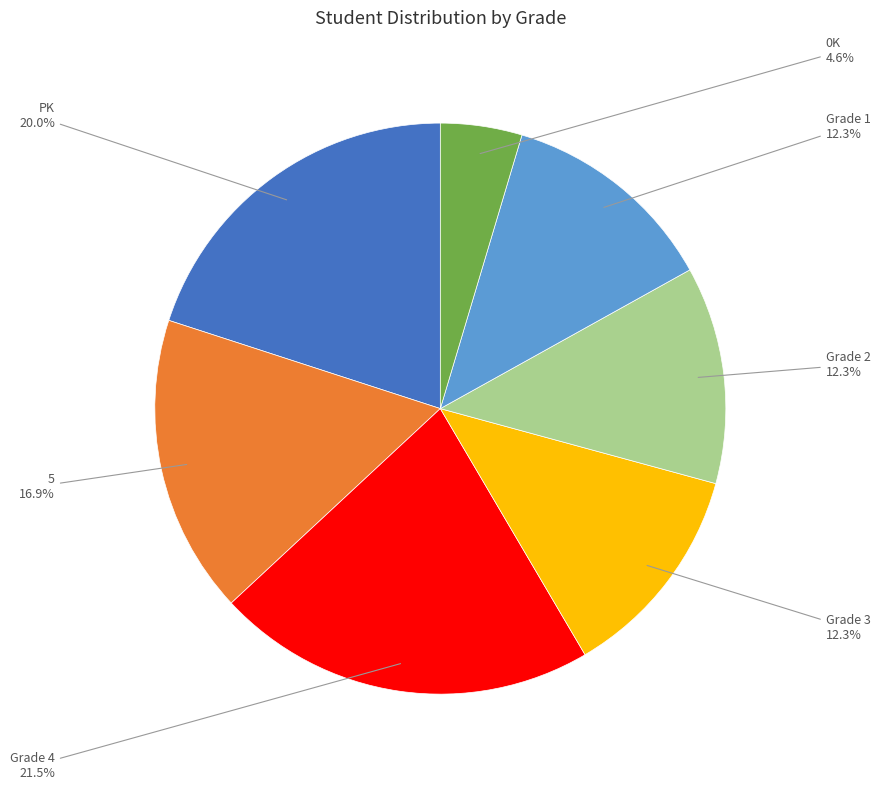

Is there any slice that represents more than half of the pie?

No